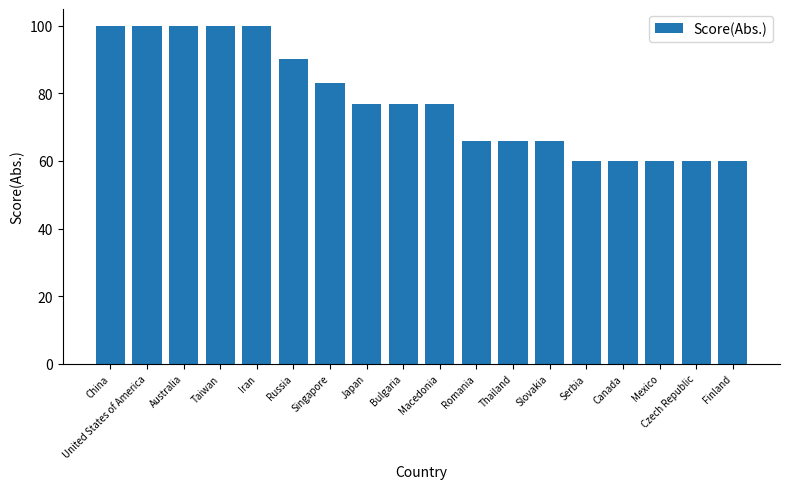

How many bars are there in total?

18